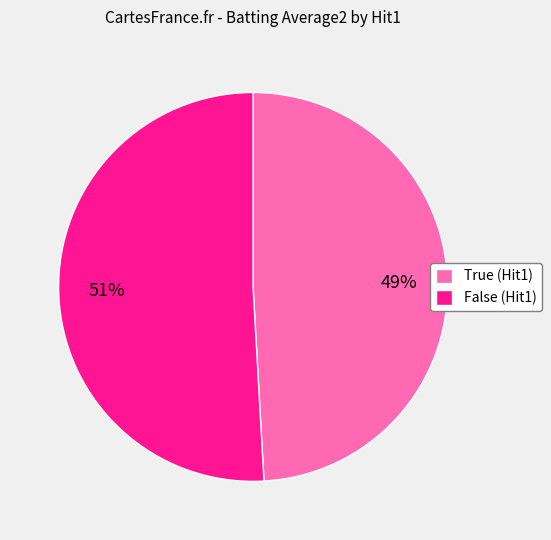

To the nearest percent, what is the average slice percentage?

50%